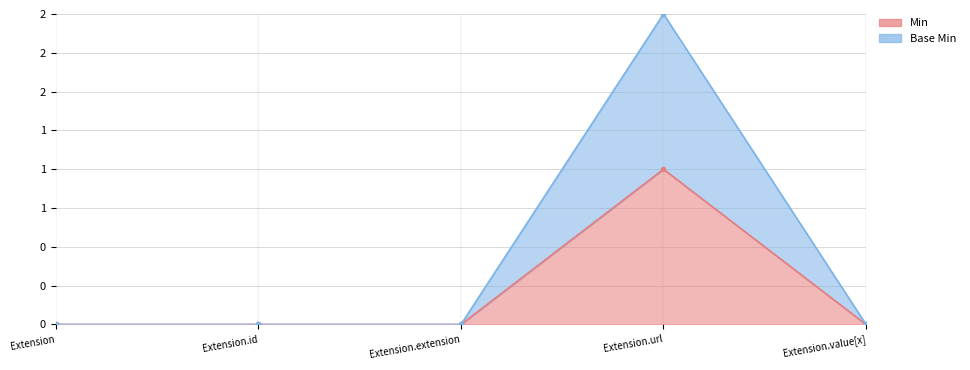

Between Extension and Extension.extension, which series saw the biggest shift?

Min